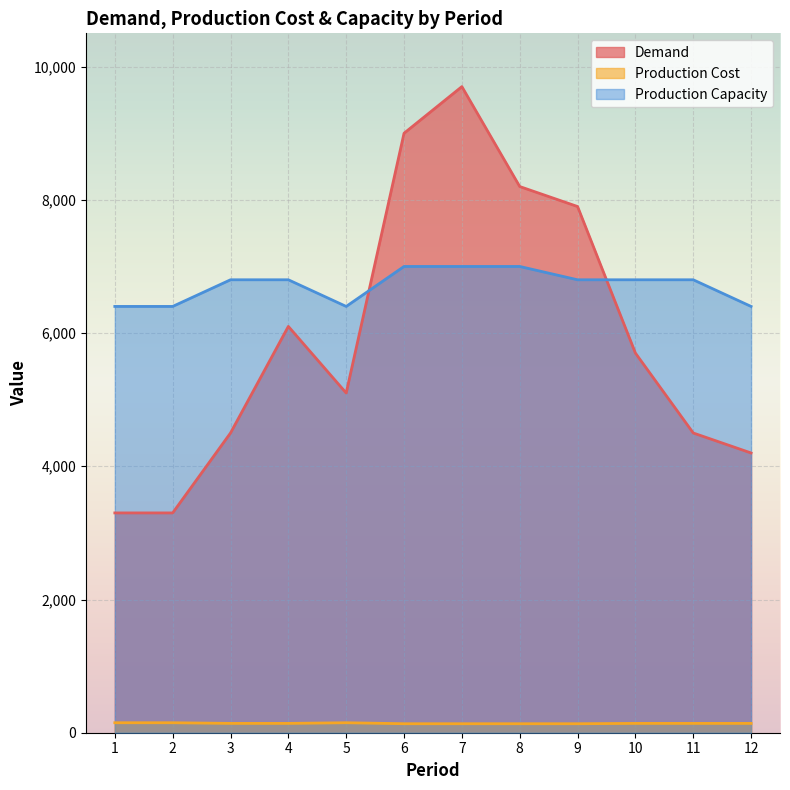

At how many categories does at least one series exceed 6834?

4